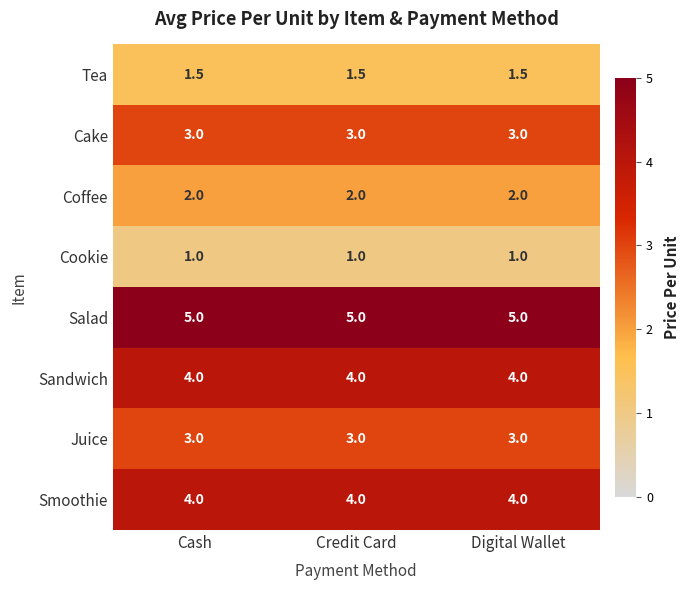

What value does the Cake series have at Credit Card?

3.0